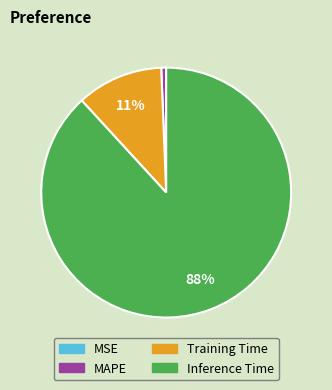

Is MAPE the majority of the pie?

No